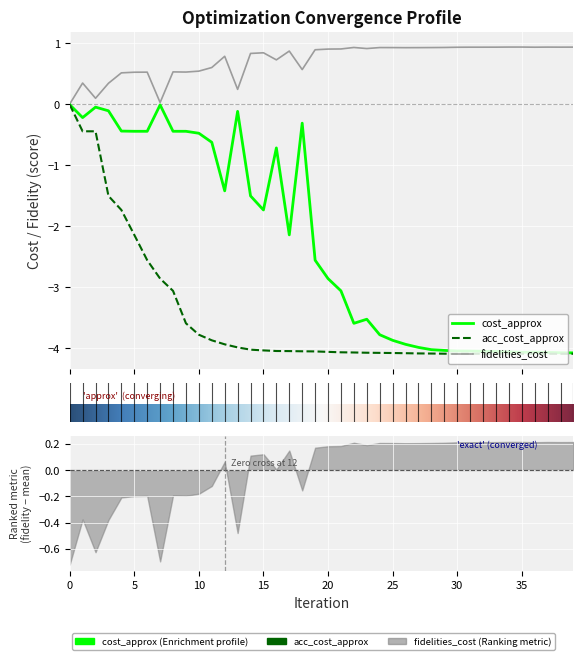

Reading right to left, transcribe all the data shown in this chart.

cost_approx: -4.1	-4.1	-4.1	-4.1	-4.1	-4.1	-4.0	-4.0	-4.0	-4.0	-4.0	-4.0	-4.0	-3.9	-3.9	-3.8	-3.5	-3.6	-3.1	-2.9	-2.6	-0.3	-2.1	-0.7	-1.7	-1.5	-0.1	-1.4	-0.6	-0.5	-0.4	-0.4	-0.0	-0.4	-0.4	-0.4	-0.1	-0.0	-0.2	-0.0
acc_cost_approx: -4.1	-4.1	-4.1	-4.1	-4.1	-4.1	-4.1	-4.1	-4.1	-4.1	-4.1	-4.1	-4.1	-4.1	-4.1	-4.1	-4.1	-4.1	-4.1	-4.1	-4.0	-4.0	-4.0	-4.0	-4.0	-4.0	-4.0	-3.9	-3.9	-3.8	-3.6	-3.1	-2.9	-2.6	-2.1	-1.7	-1.5	-0.4	-0.4	-0.0
fidelities_cost: 0.9	0.9	0.9	0.9	0.9	0.9	0.9	0.9	0.9	0.9	0.9	0.9	0.9	0.9	0.9	0.9	0.9	0.9	0.9	0.9	0.9	0.6	0.9	0.7	0.8	0.8	0.2	0.8	0.6	0.5	0.5	0.5	0.0	0.5	0.5	0.5	0.3	0.1	0.4	0.0